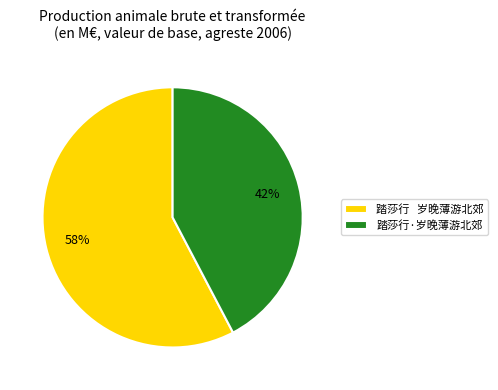

Count the number of slices in the pie.

2